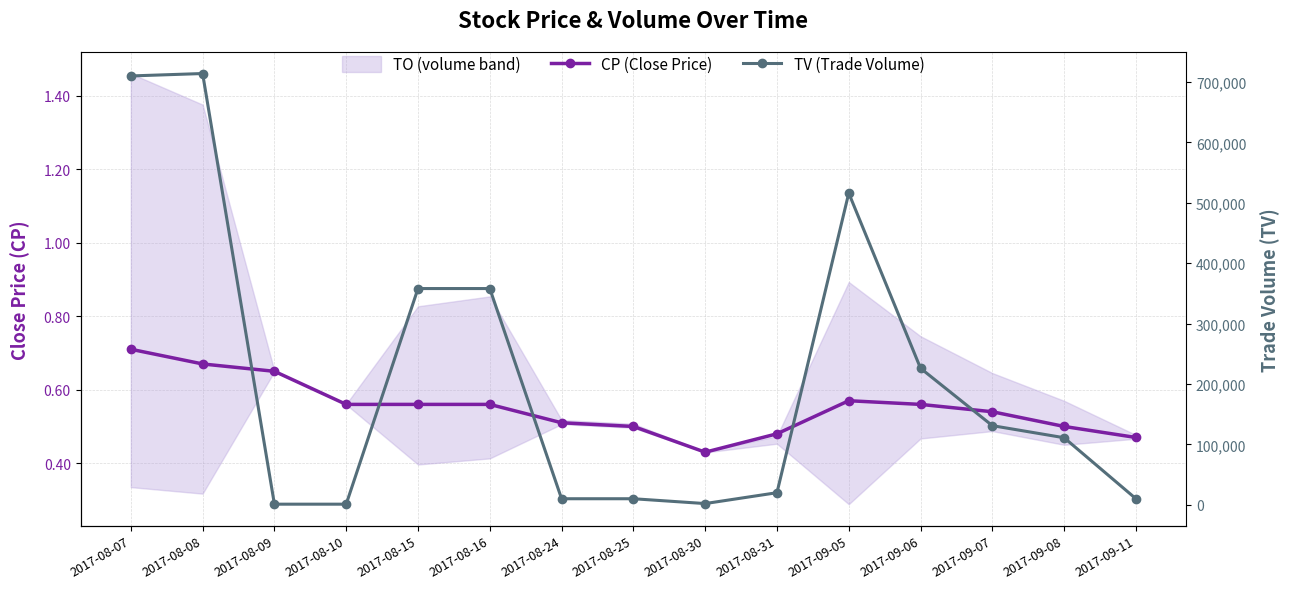

Between 2017-08-08 and 2017-08-30, which is larger?

2017-08-08